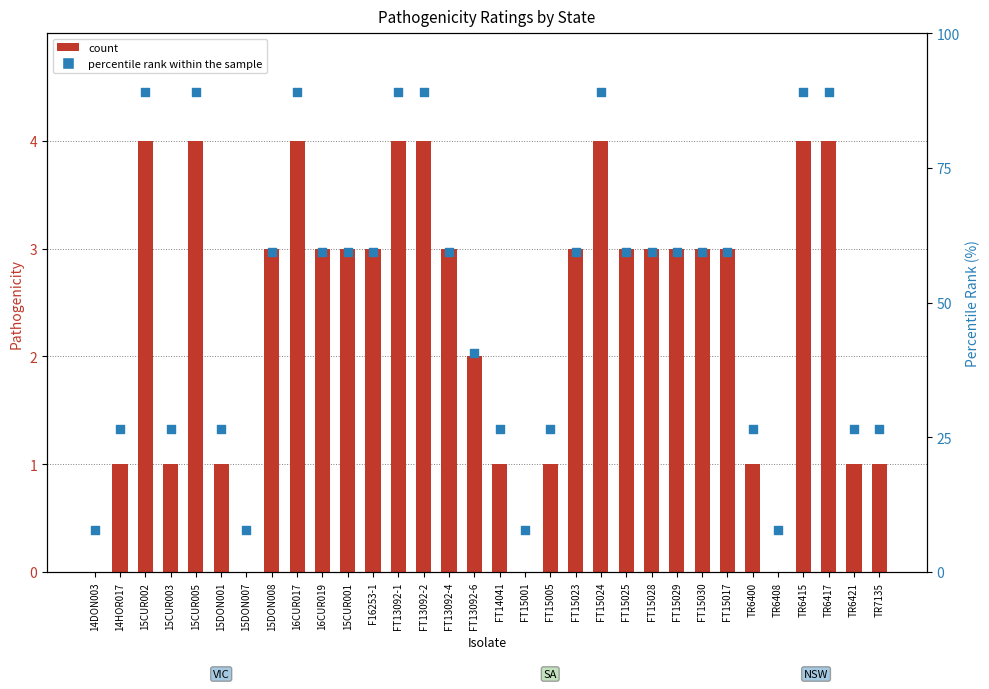

At which category is the sum across all series the highest?

15CUR002